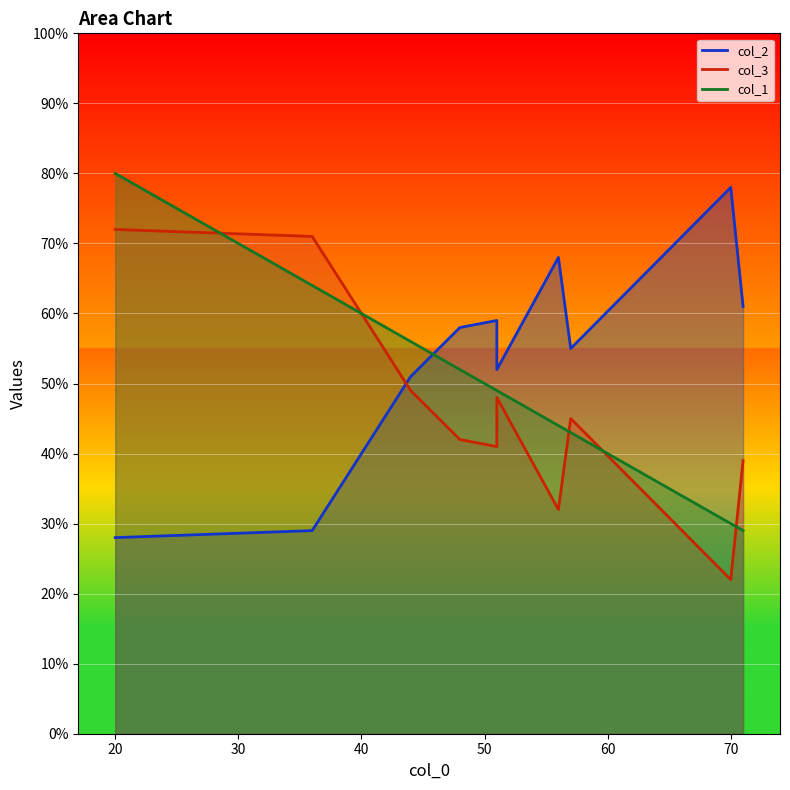

In col_2, how many points are lower than both neighbors (excluding endpoints)?

2